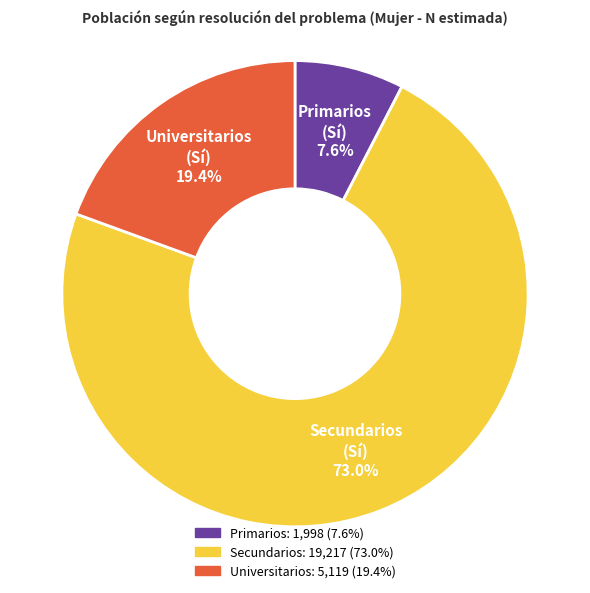

How many slices are in this pie chart?

3